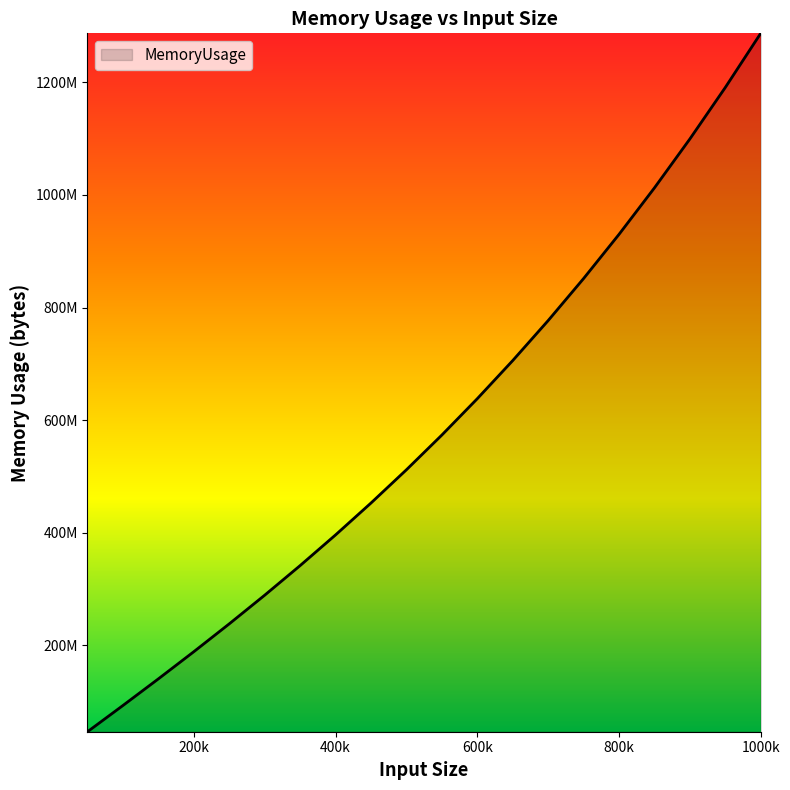

Is this an area chart (filled region under the line)?

Yes